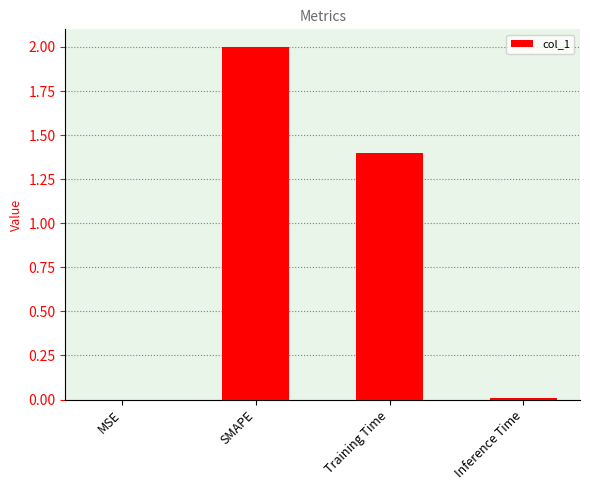

What is the sum of all values?

3.4